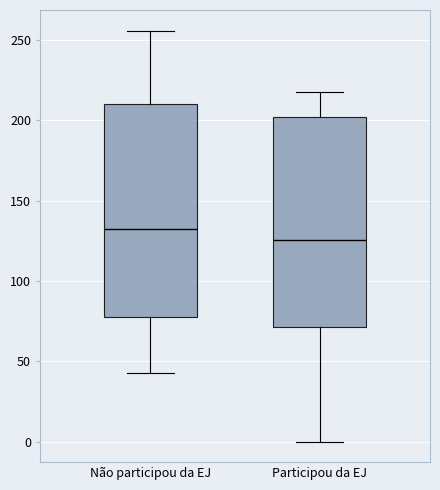

Reading left to right, transcribe this box plot: for each box, give where its median line is, the range the box spans, and where its two whiskers end, as read against the y-axis. The values are not printed on the chart, so give them approximately, as read against the axis.

Não participou da EJ: median 135, box 80 to 210, whiskers 45 to 255
Participou da EJ: median 125, box 70 to 200, whiskers 0 to 220